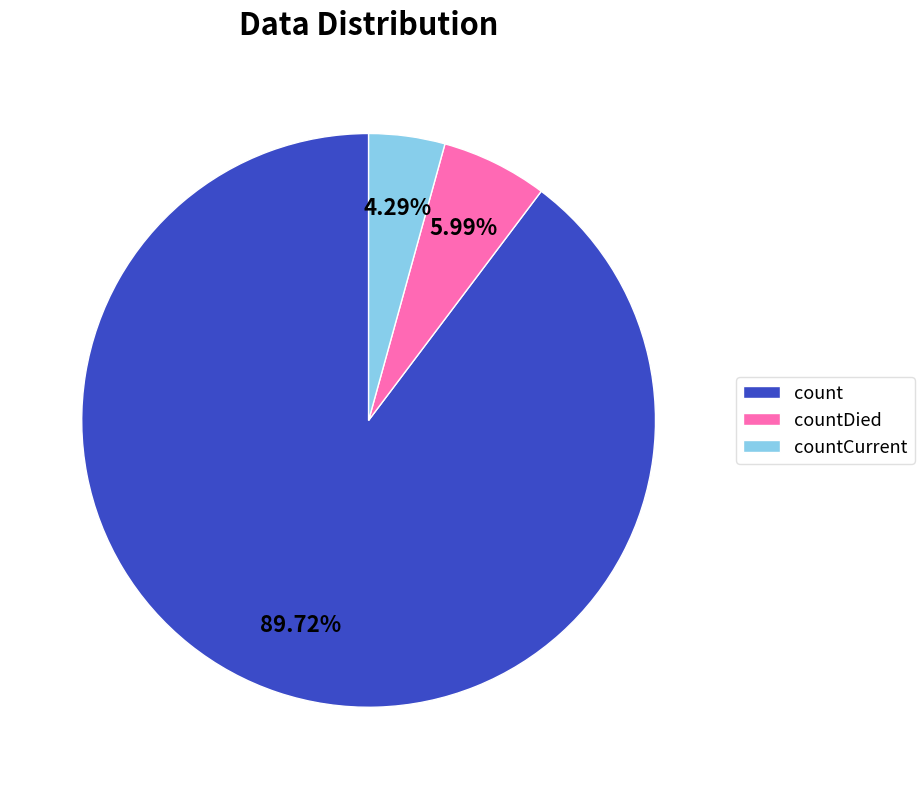

What percentage is the count slice, to the nearest percent?

90%